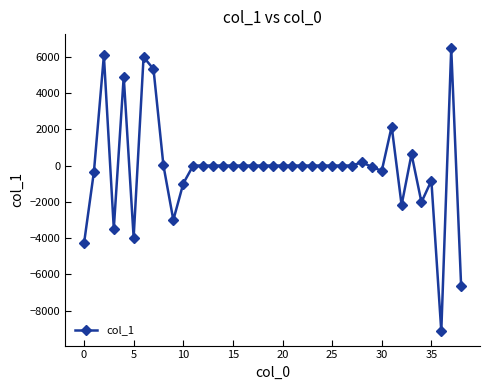

What is the greatest value displayed?

6463.0